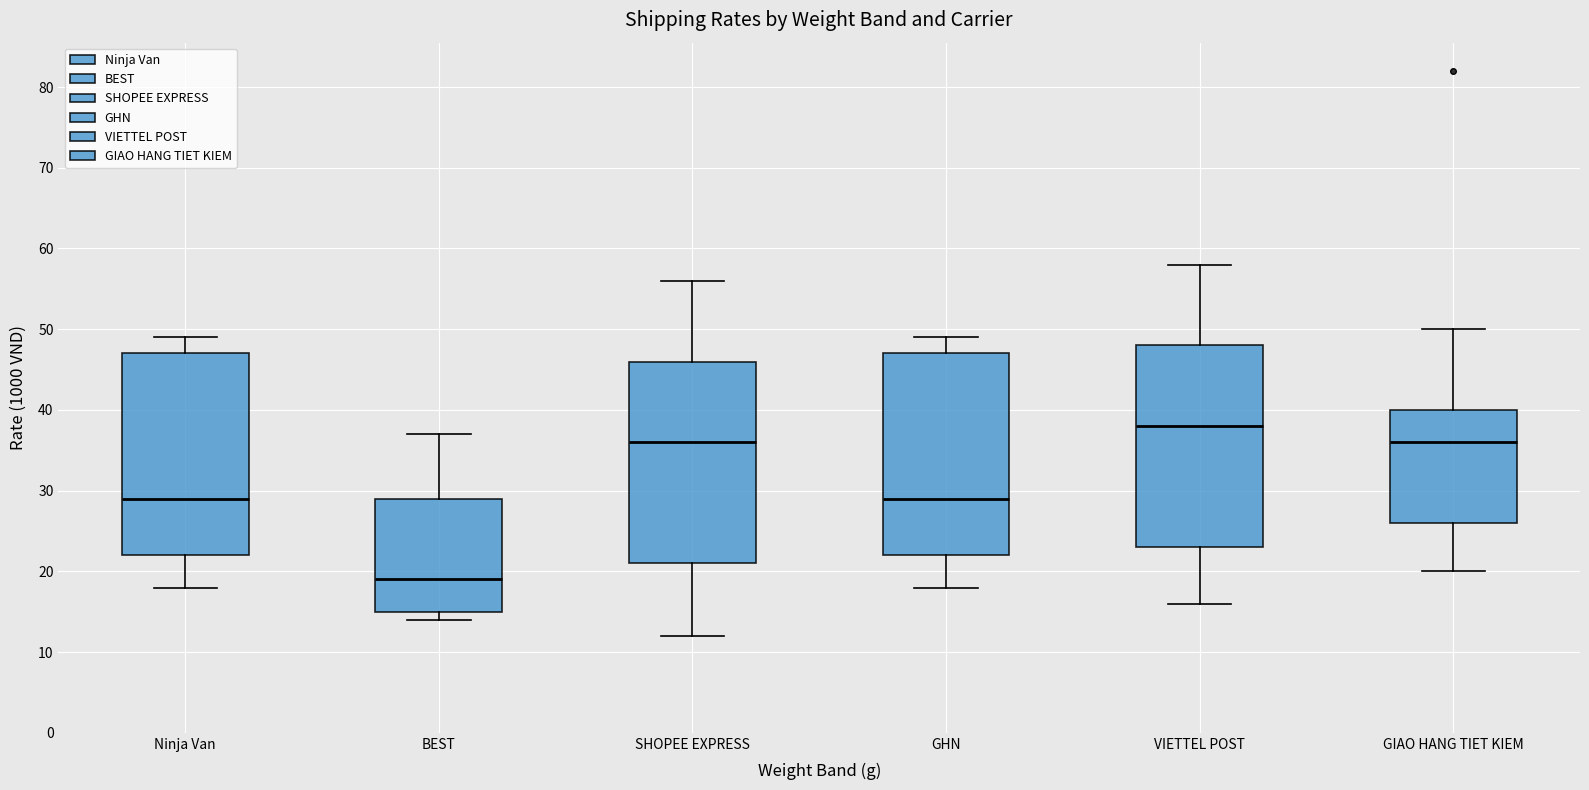

Reading left to right, transcribe this box plot: for each box, give where its median line is, the range the box spans, and where its two whiskers end, as read against the y-axis. The values are not printed on the chart, so give them approximately, as read against the axis.

Ninja Van: median 29, box 22 to 47, whiskers 18 to 49
BEST: median 19, box 15 to 29, whiskers 14 to 37
SHOPEE EXPRESS: median 36, box 21 to 46, whiskers 12 to 56
GHN: median 29, box 22 to 47, whiskers 18 to 49
VIETTEL POST: median 38, box 23 to 48, whiskers 16 to 58
GIAO HANG TIET KIEM: median 36, box 26 to 40, whiskers 20 to 50